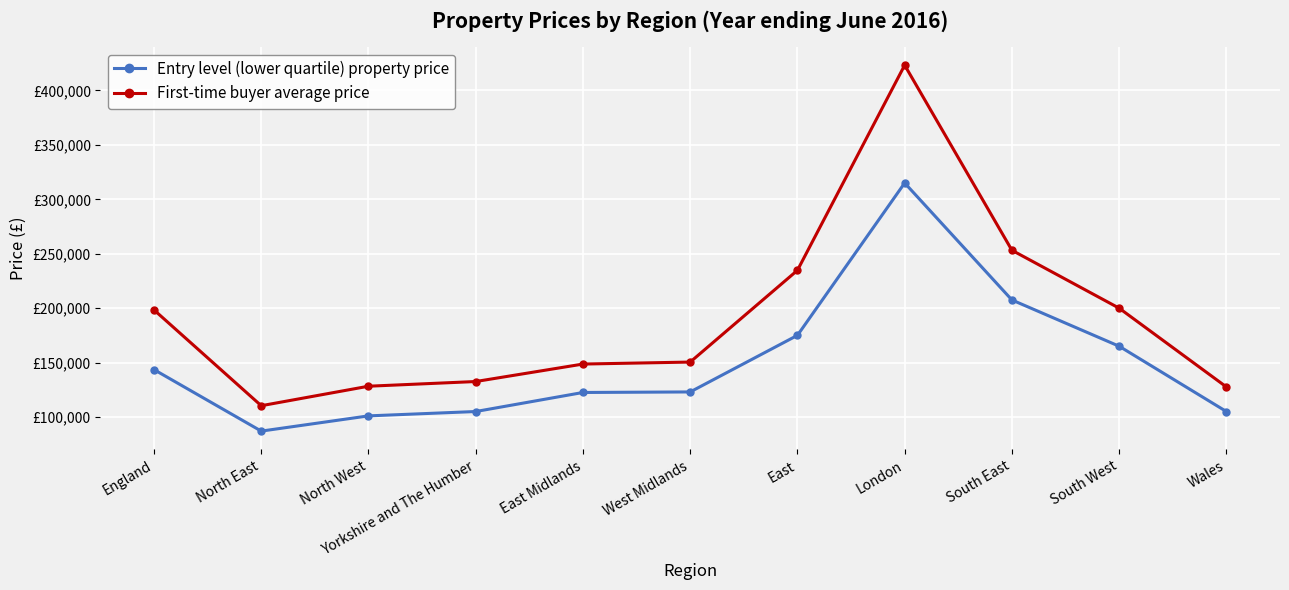

What are all the series names shown in the legend?

Entry level (lower quartile) property price, First-time buyer average price